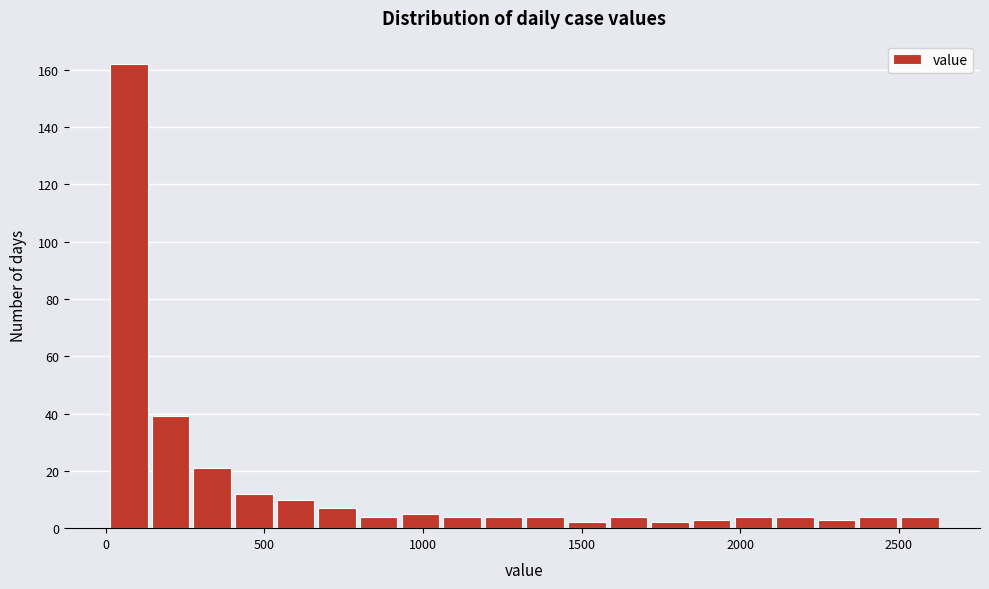

Read against the x-axis, roughly where is the centre of the tallest bar?

50